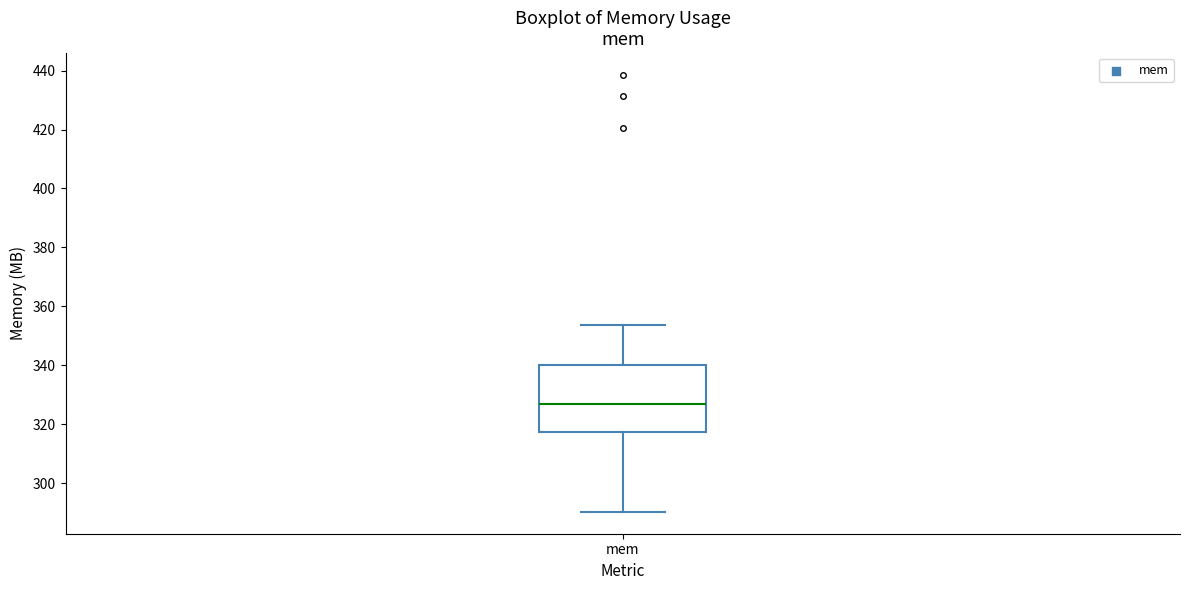

Read this box plot against the y-axis: the position of the median line, the range covered by the box, and the ends of both whiskers. The values are not printed on the chart, so give them approximately, as read against the axis.

median 326, box 318 to 340, whiskers 290 to 354